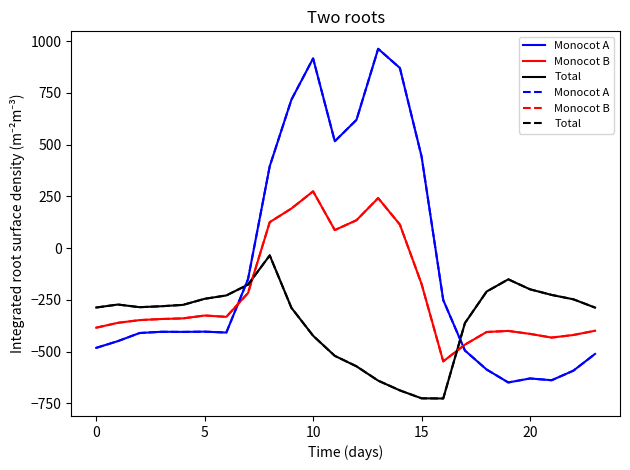

What is the greatest value displayed?

962.7